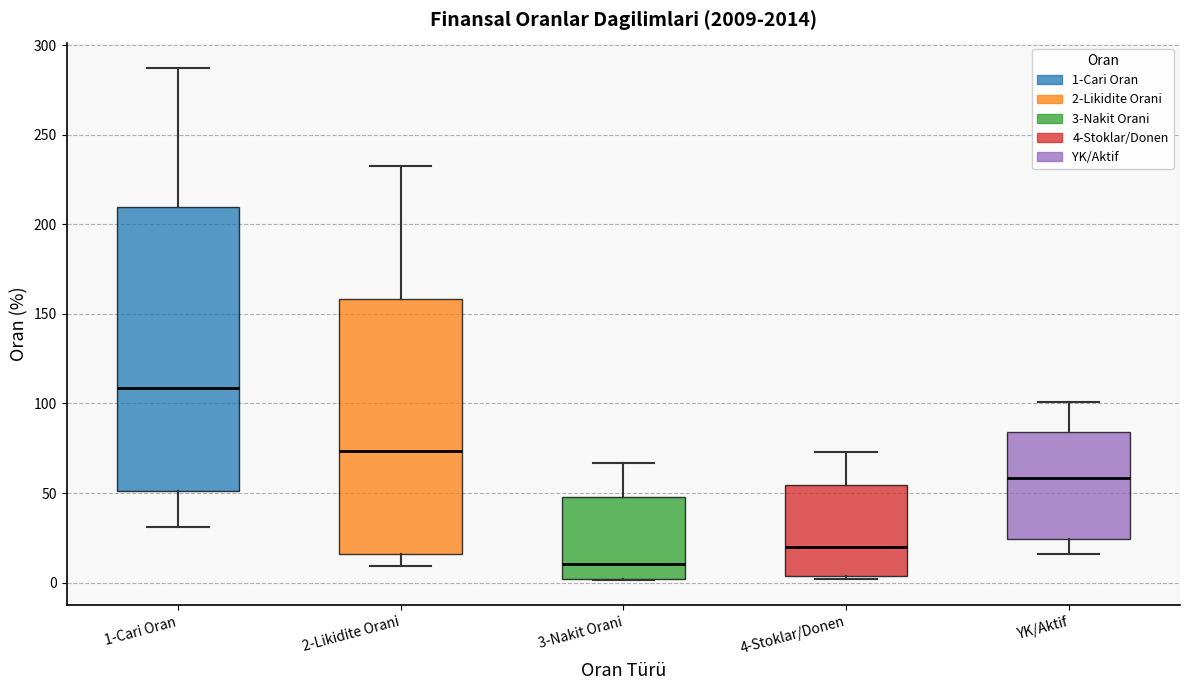

Comparing the boxes themselves (not the whiskers), which one is the tallest?

1-Cari Oran